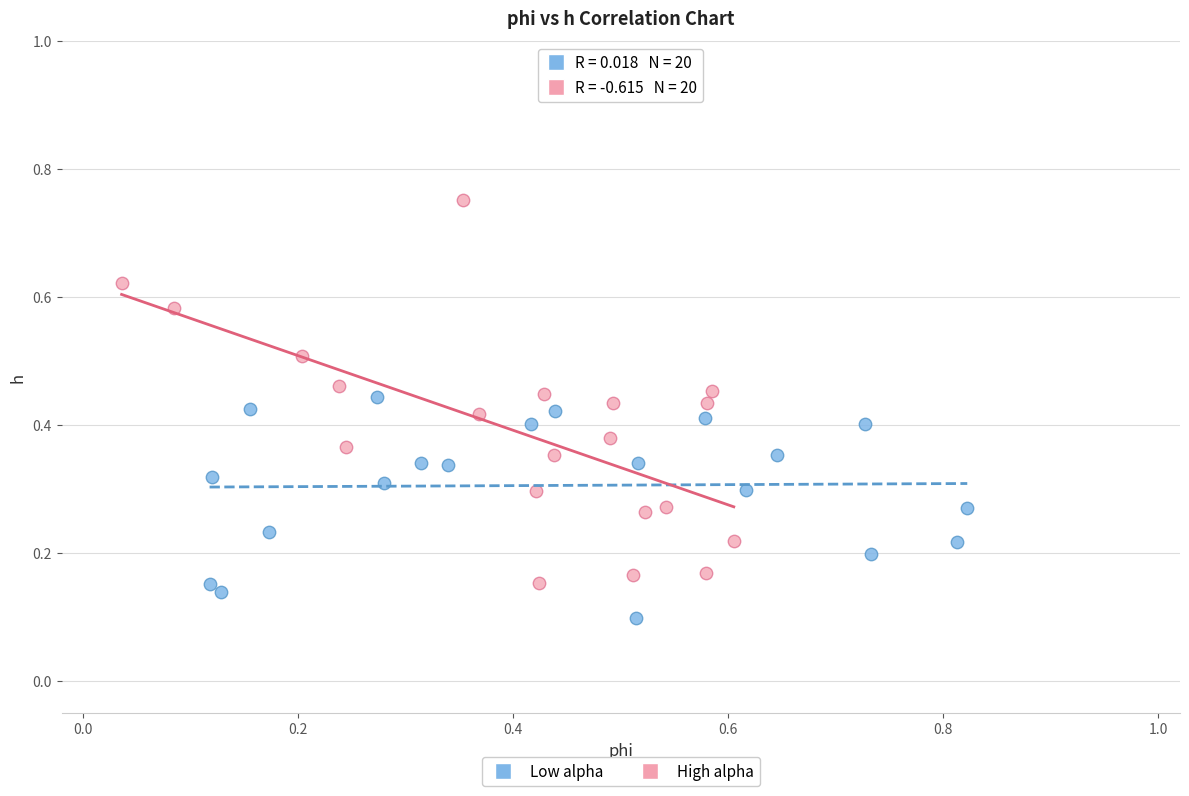

Which series has the largest Y range (max minus min)?

High alpha